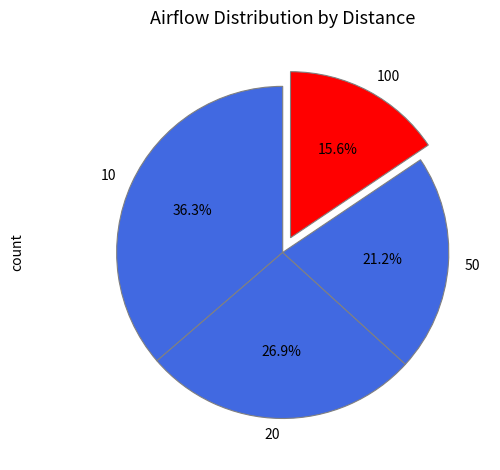

Rank the categories by value from lowest to highest.

100, 50, 20, 10